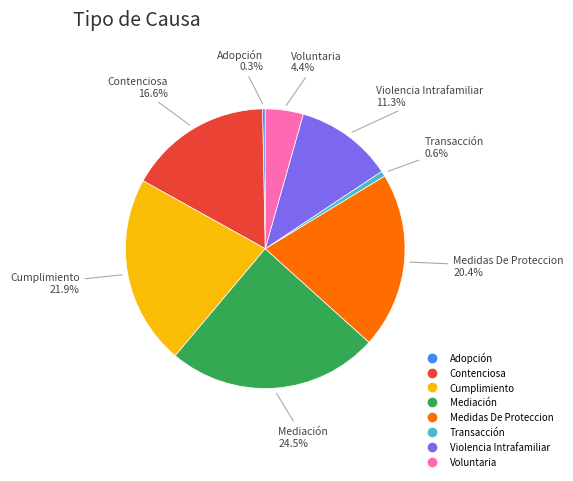

What is the largest slice in the pie chart?

Mediación